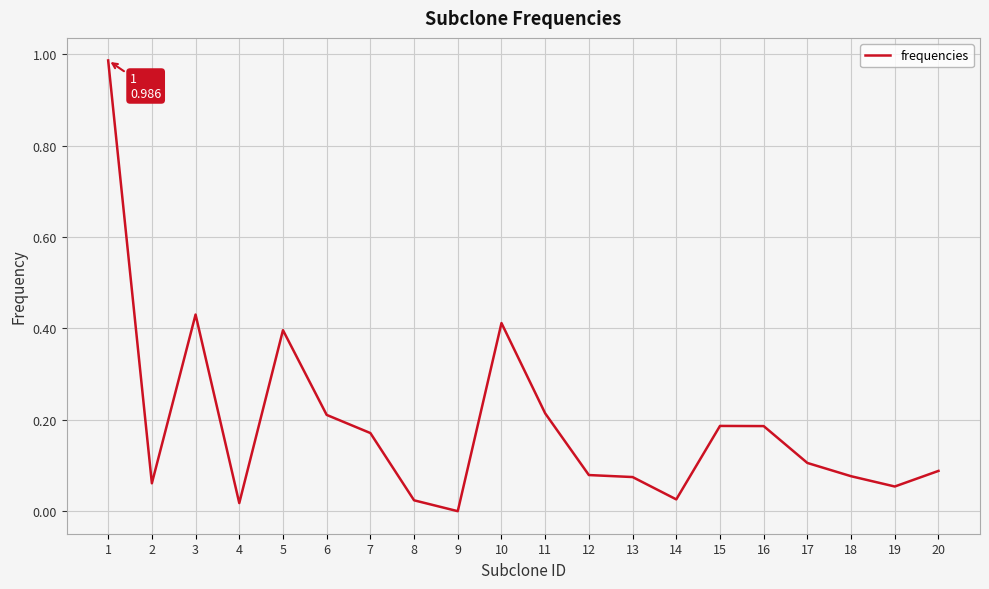

The chart shows a value of 0.6 at 10. True or false?

False